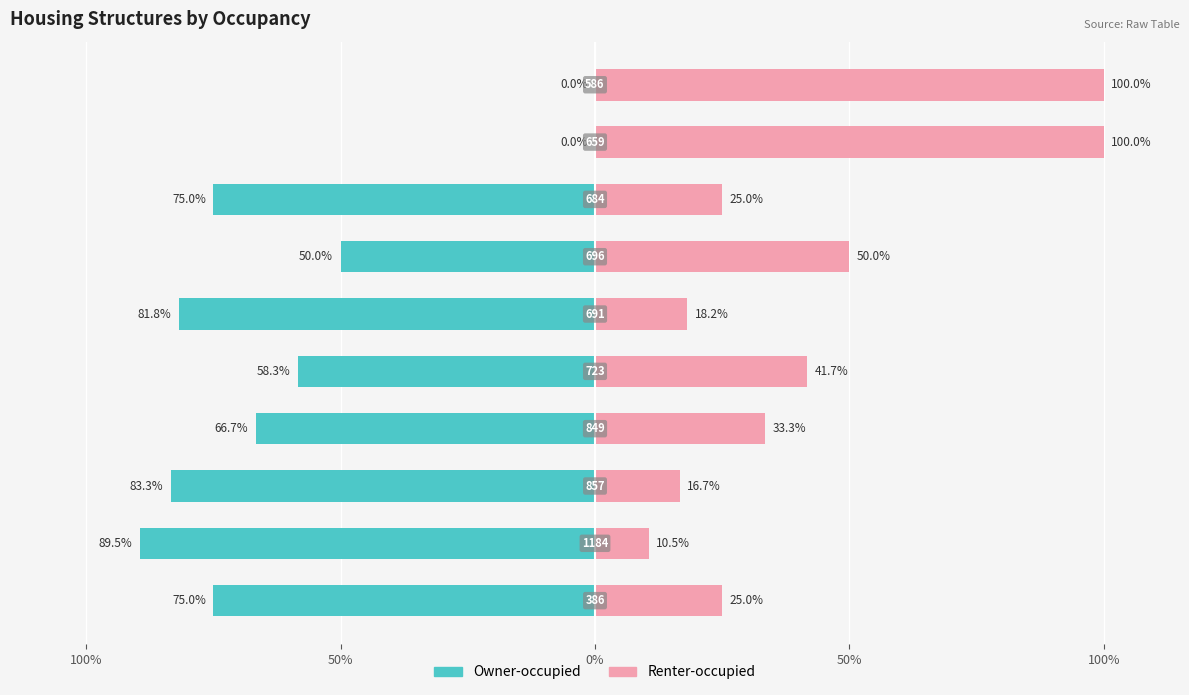

How many bars are there in each group?

2